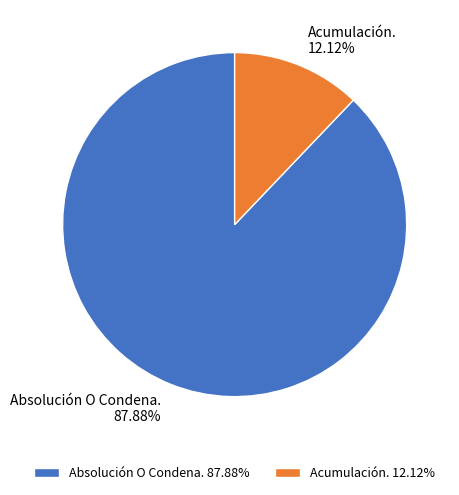

How much of the chart is everything except Absolución O Condena.?

12.1%